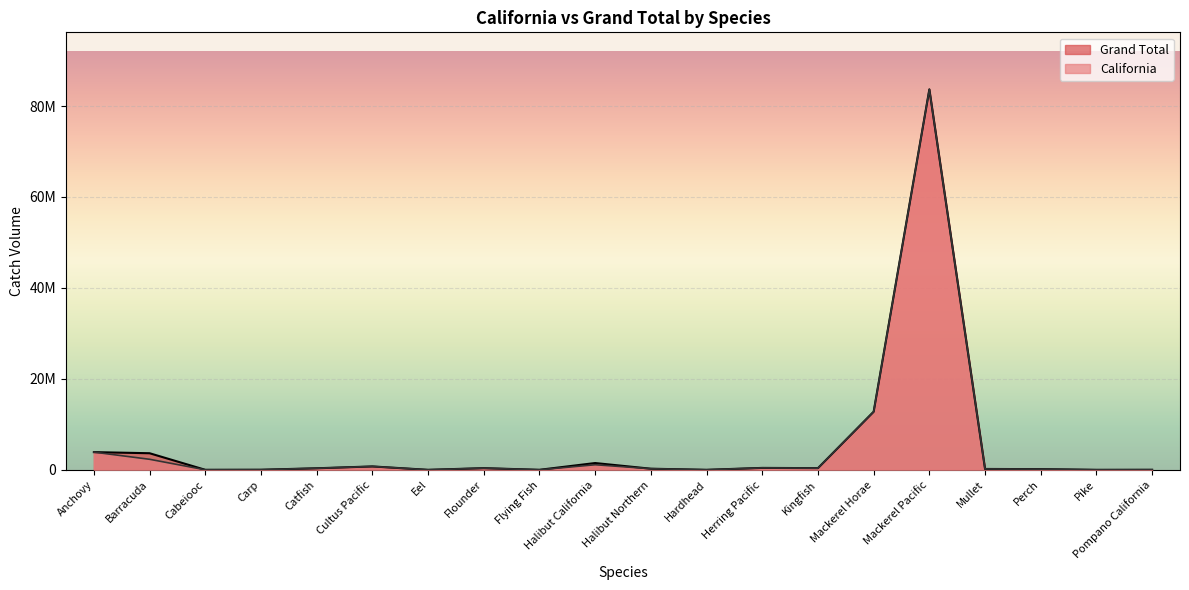

What is the difference between the highest and lowest values at Perch?

1986